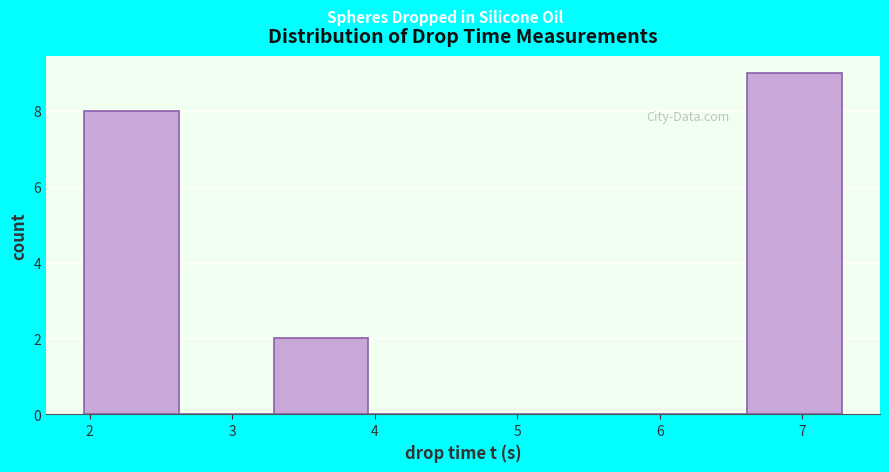

Reading left to right, list every bar in this chart as the range it spans on the x-axis followed by its height. Neither the bar edges nor the heights are printed on the chart, so give them approximately, as read against the axes.

2.0 to 2.6: 8
2.6 to 3.3: 0
3.3 to 4.0: 2
4.0 to 4.6: 0
4.6 to 5.3: 0
5.3 to 6.0: 0
6.0 to 6.6: 0
6.6 to 7.3: 9